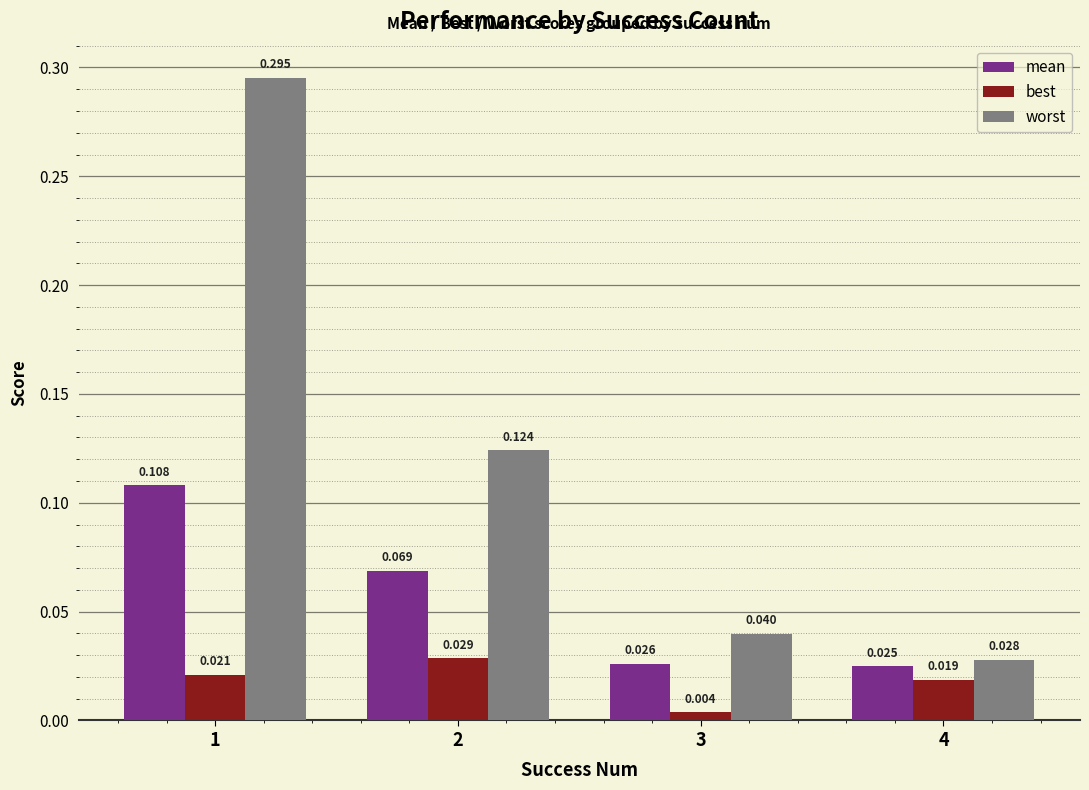

Which series has the largest total across all categories?

worst